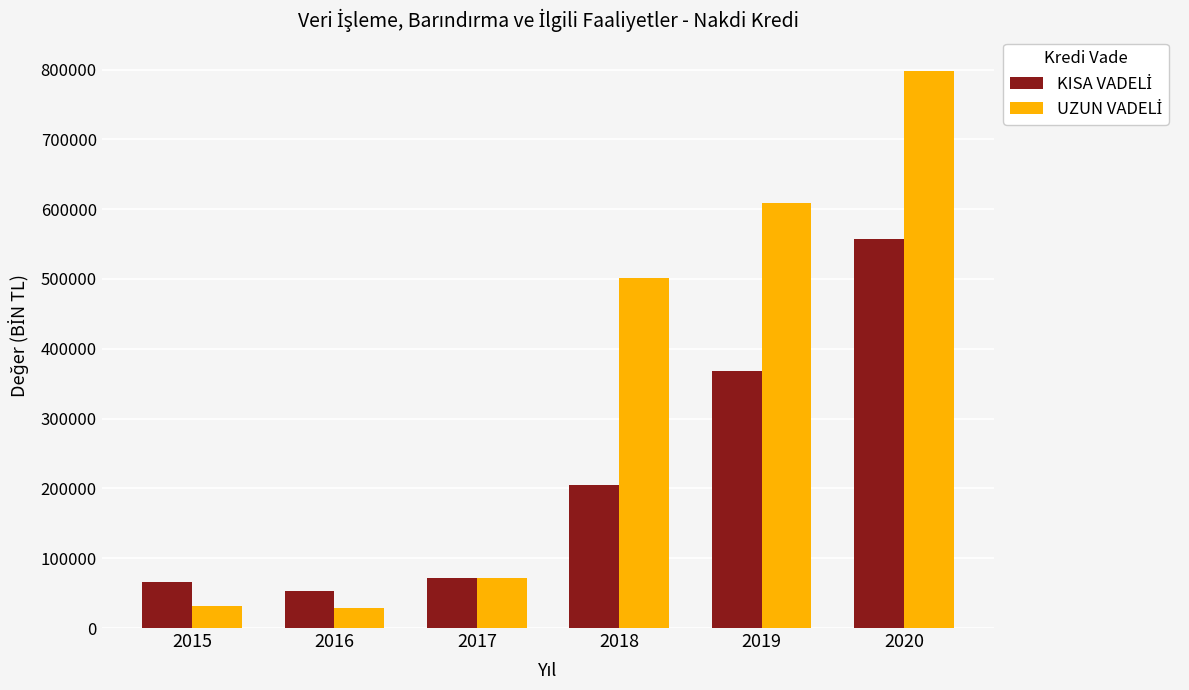

How many bars are there in each group?

2